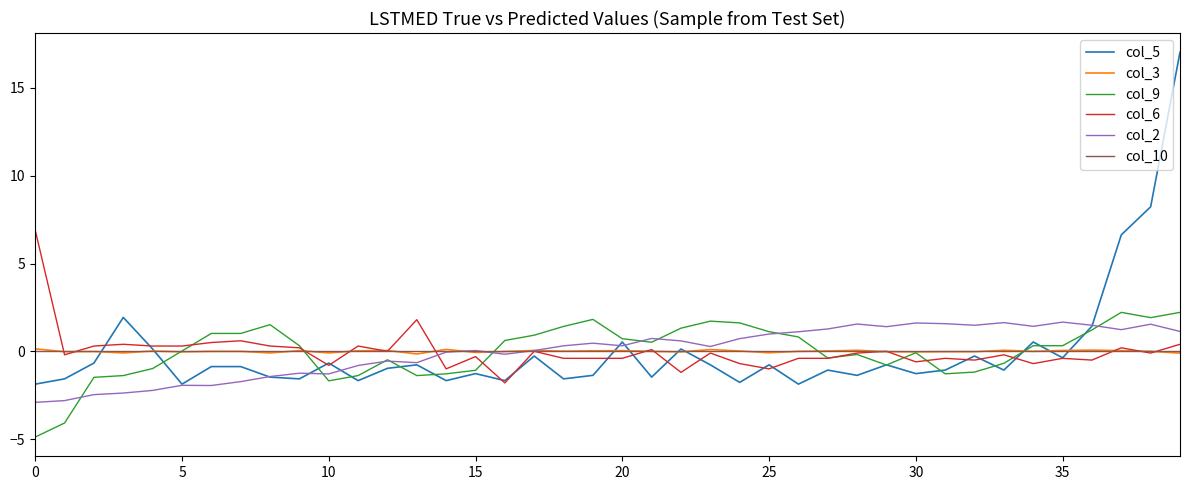

What is the greatest value displayed?

17.0